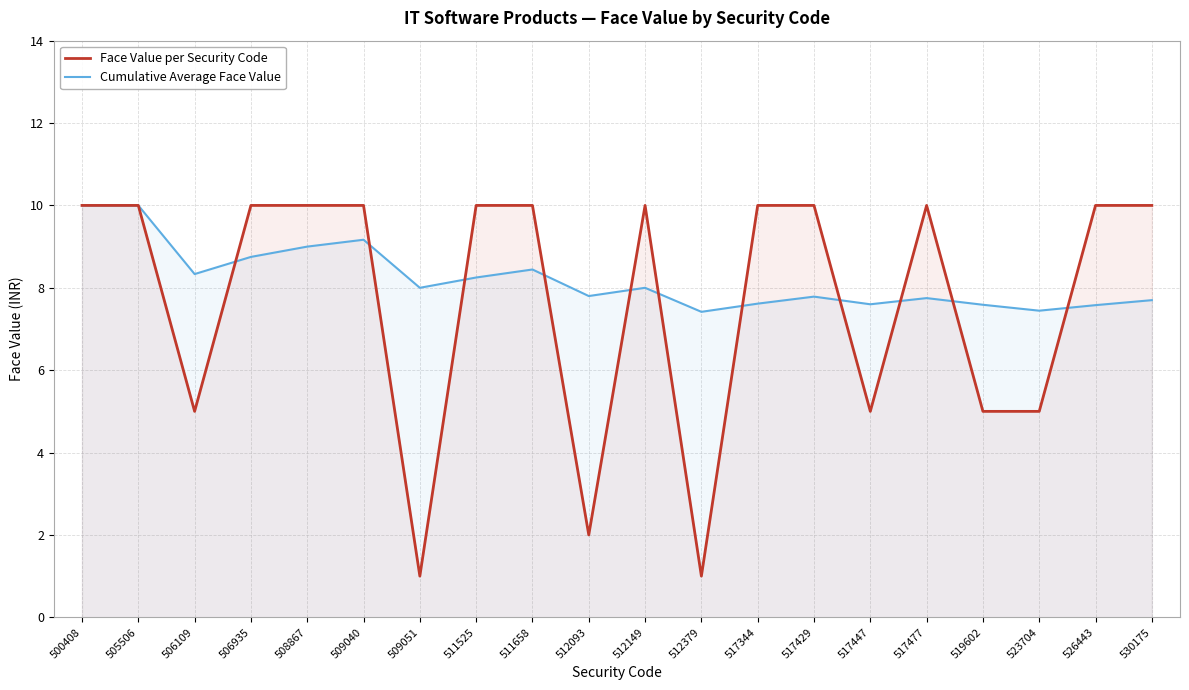

What is the value of the Face Value per Security Code point at the 1st from the left?

10.0